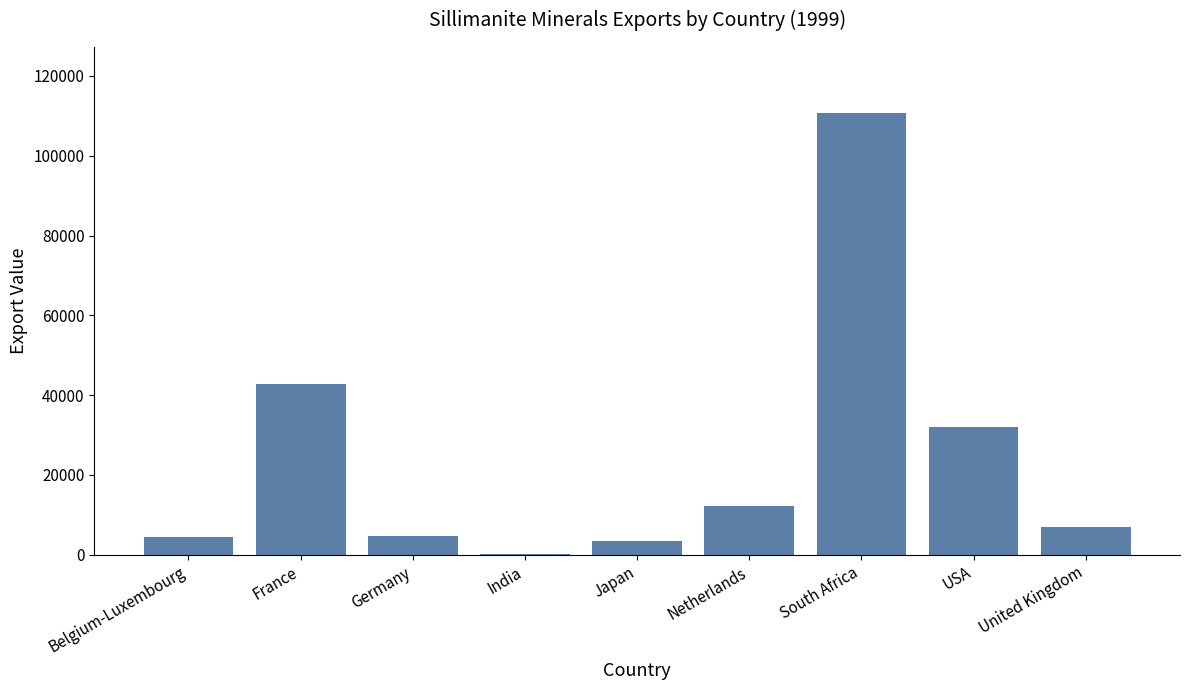

How many series are shown in this chart?

1